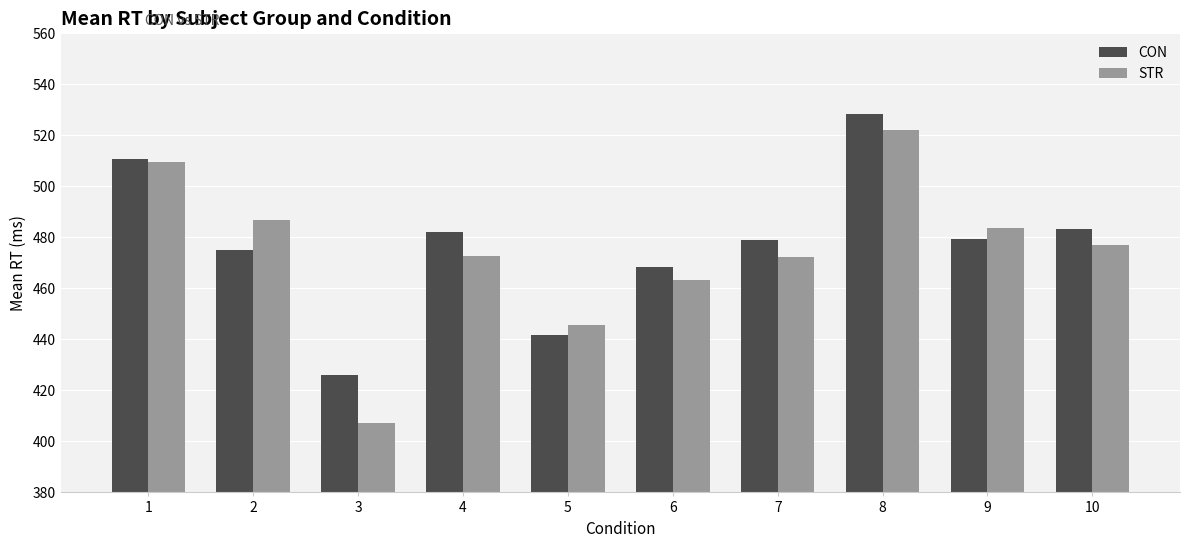

Rank the series at 4 from lowest to highest value.

STR, CON